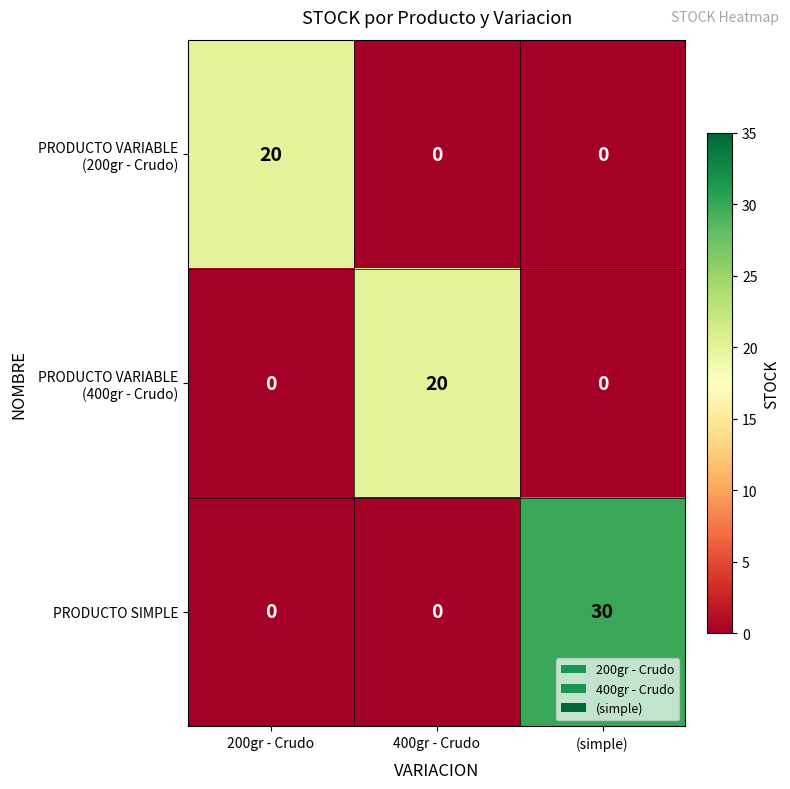

Which series has the largest range (max minus min)?

PRODUCTO SIMPLE